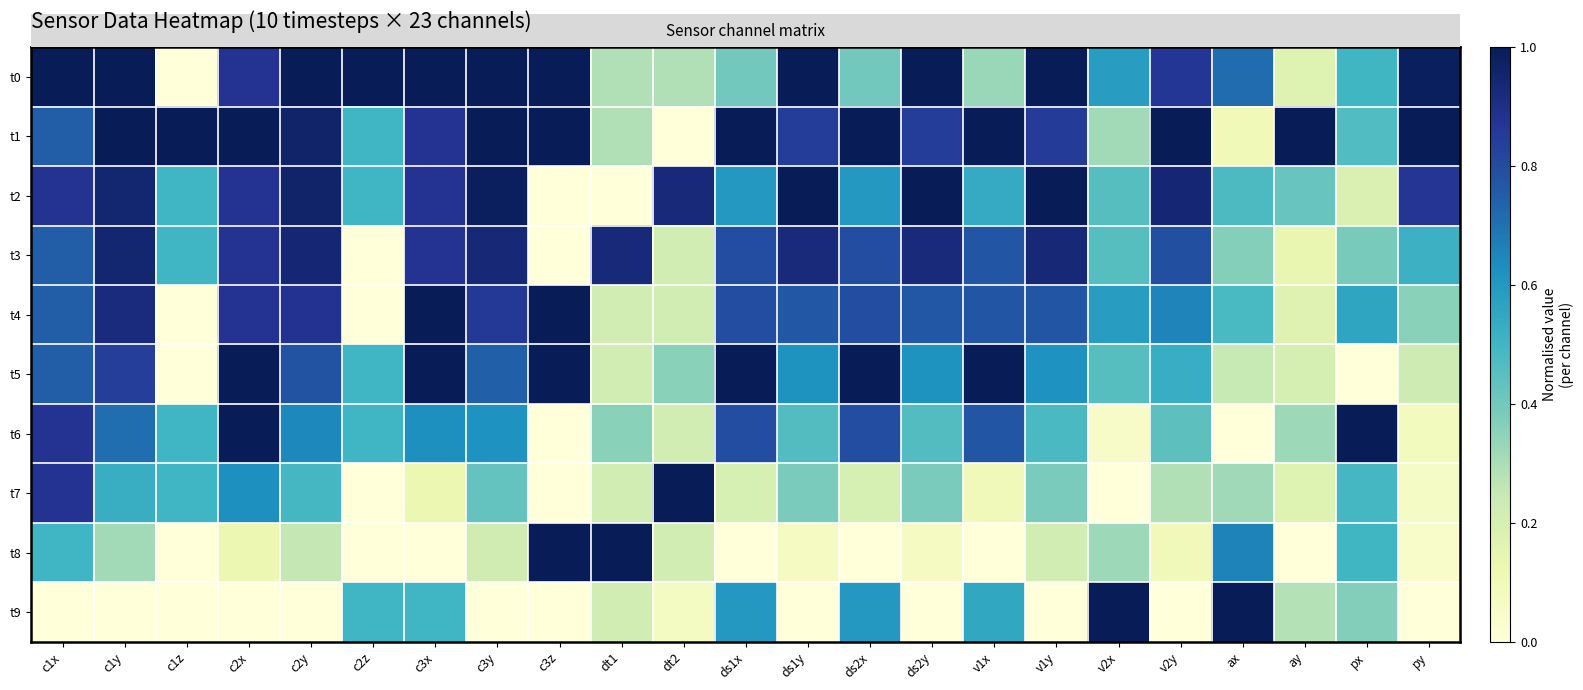

At which category does the chart reach its peak across all series?

c1x